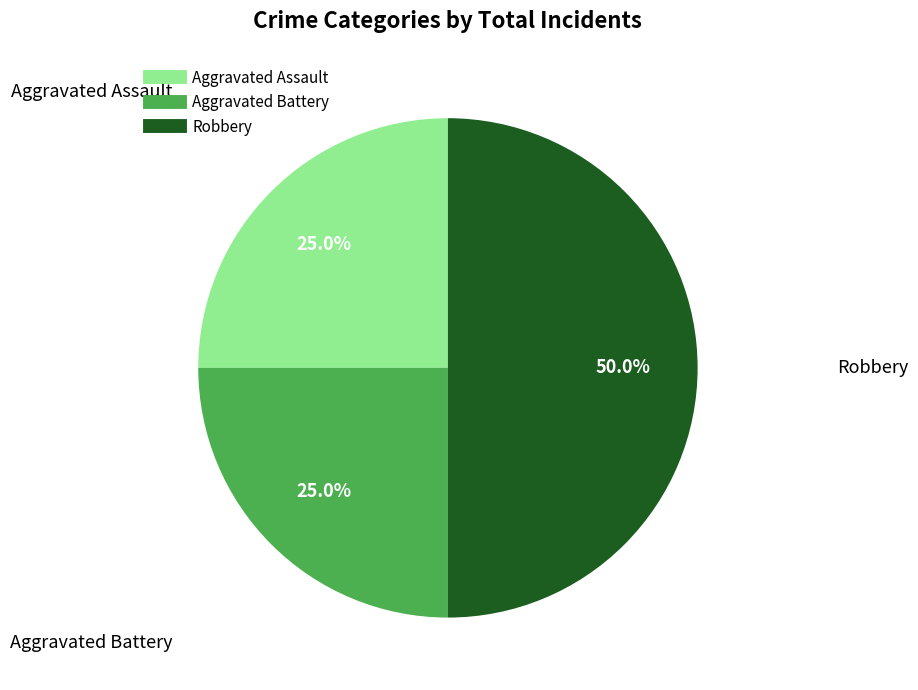

To the nearest percent, what is the combined percentage of Robbery and Aggravated Battery?

75%